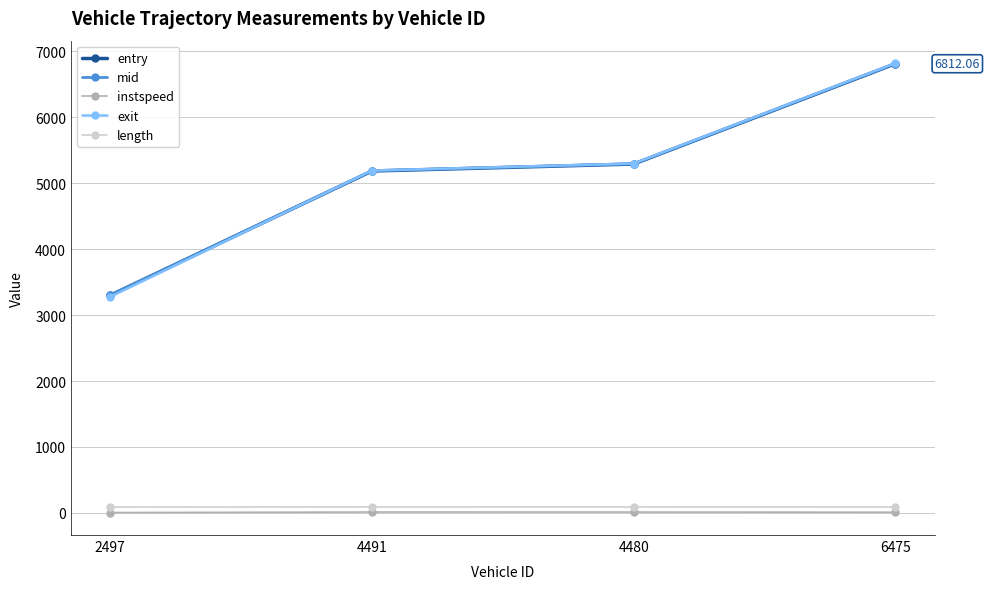

At which category is the sum across all series the highest?

6475